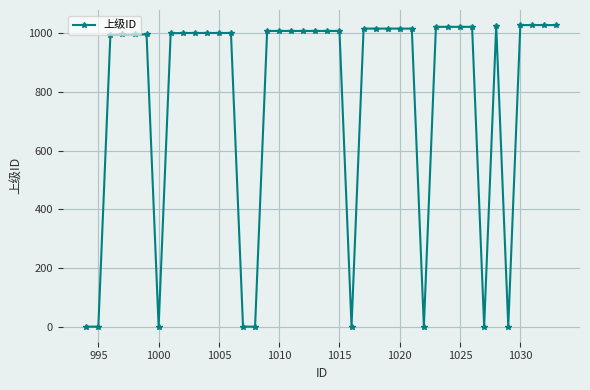

What is the average value?

784